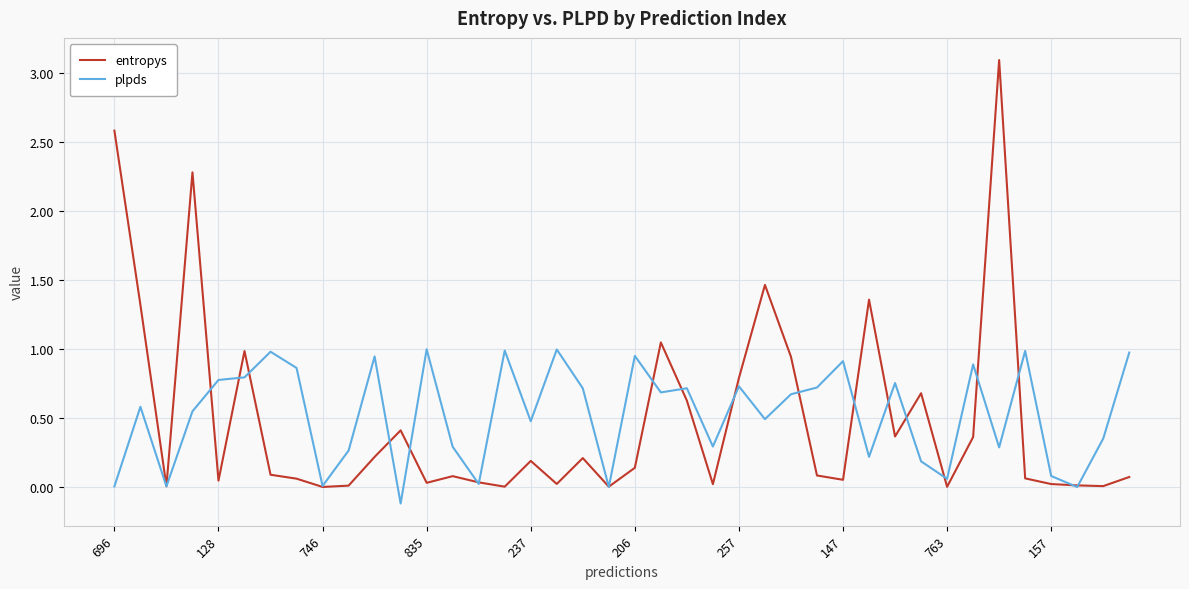

Which series has the widest spread of values?

entropys